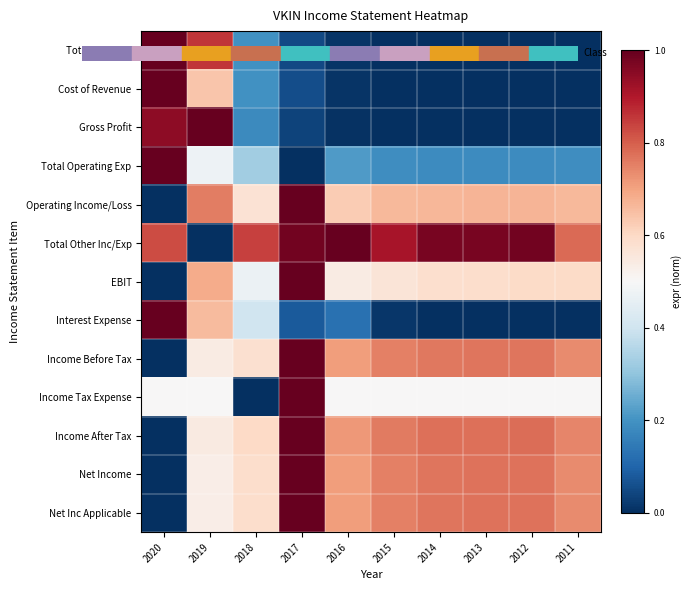

How many categories are shown in the chart?

10